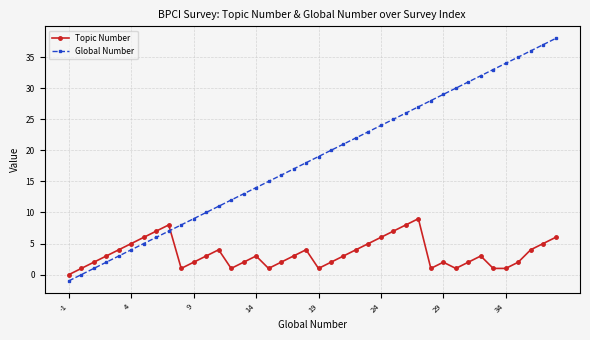

How many distinct data groups are displayed?

2